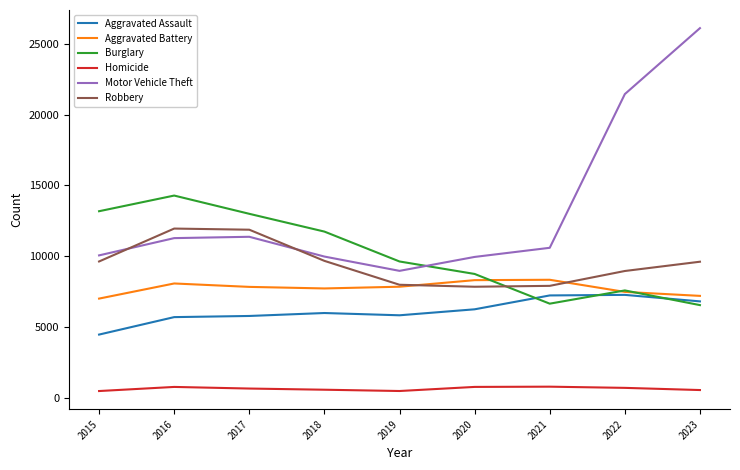

Which series ends up on top after the final intersection of Motor Vehicle Theft and Robbery?

Motor Vehicle Theft